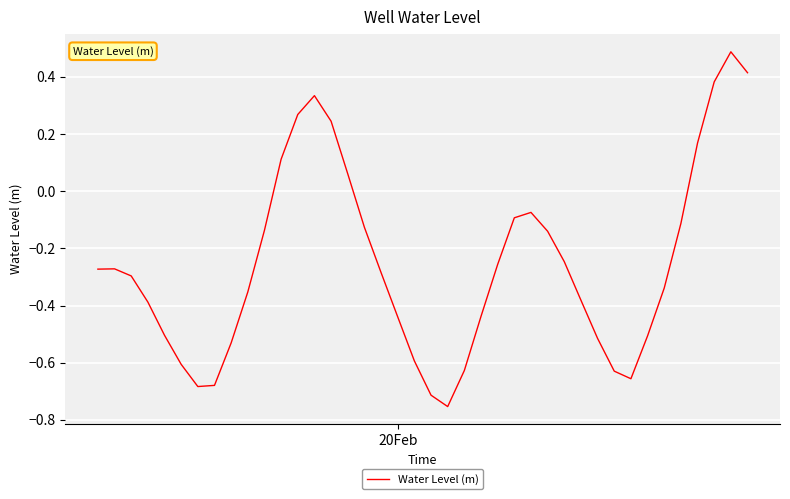

True or false: there are more than 1 points higher than both neighbors.

True